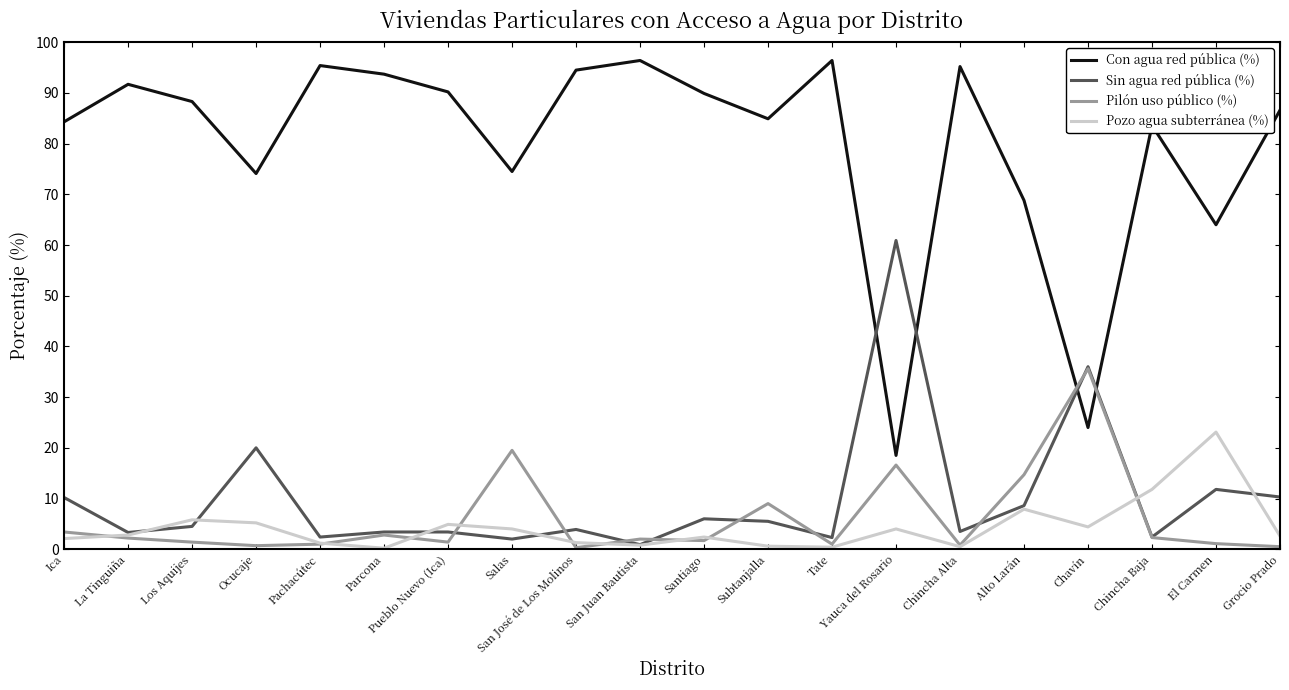

Is the value of Pozo agua subterránea (%) at Pachacútec greater than the value of Sin agua red pública (%) at Pueblo Nuevo (Ica)?

No